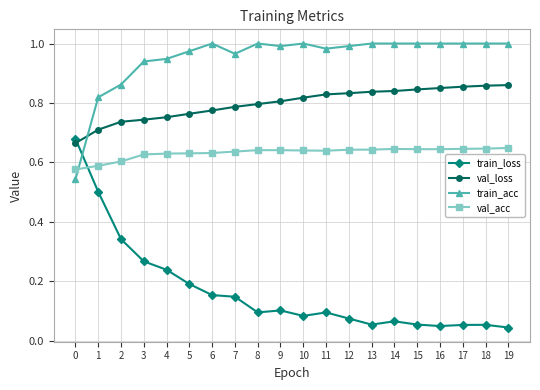

Which series has the widest spread of values?

train_loss